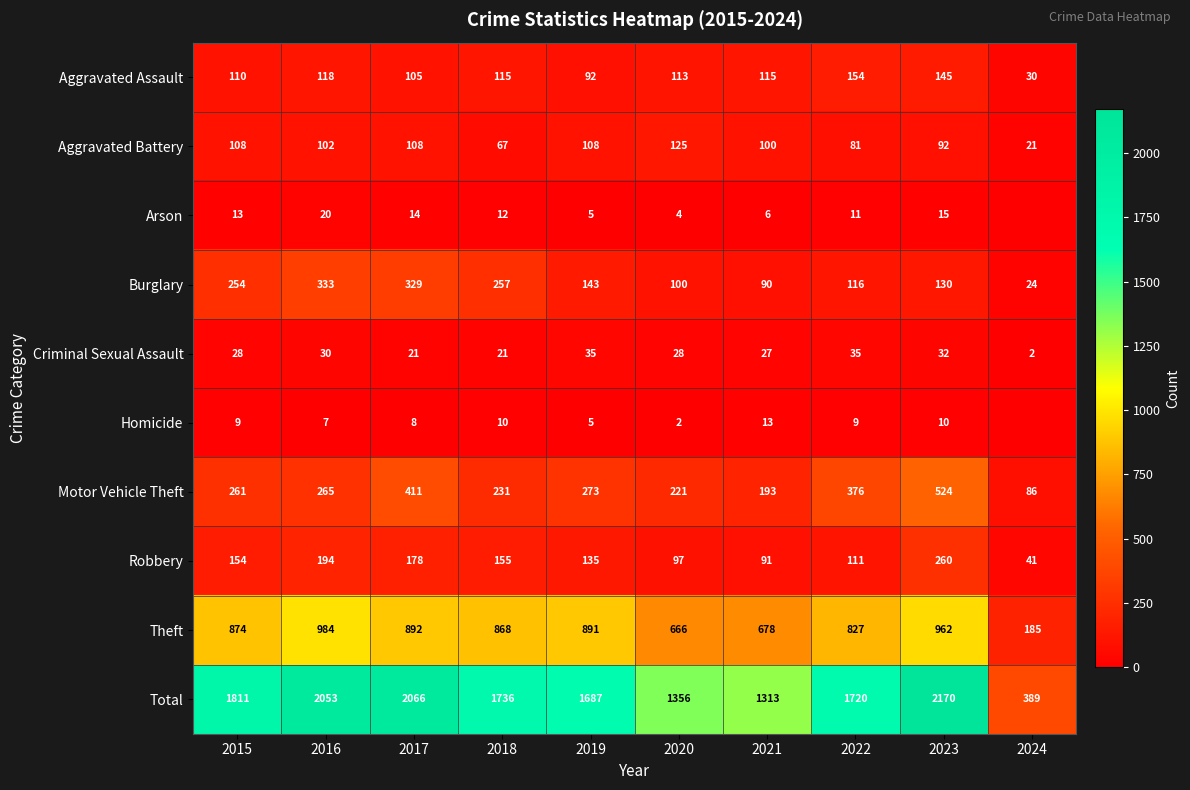

Is it true that Arson equals 8 at 2017?

False